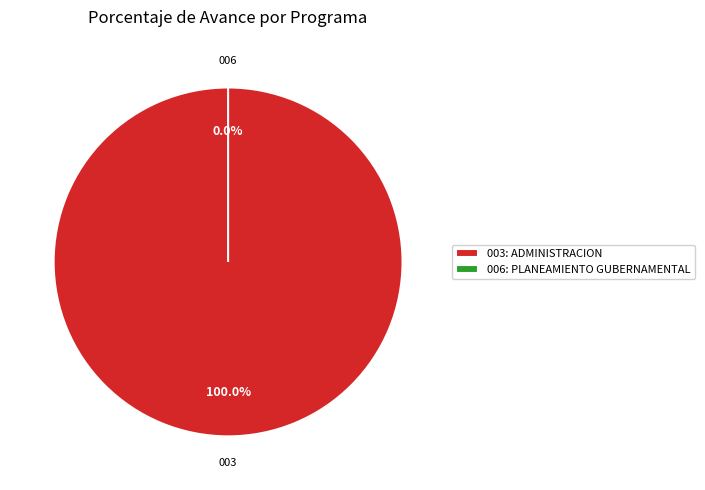

Does 003: ADMINISTRACION account for over 50% of the chart?

Yes